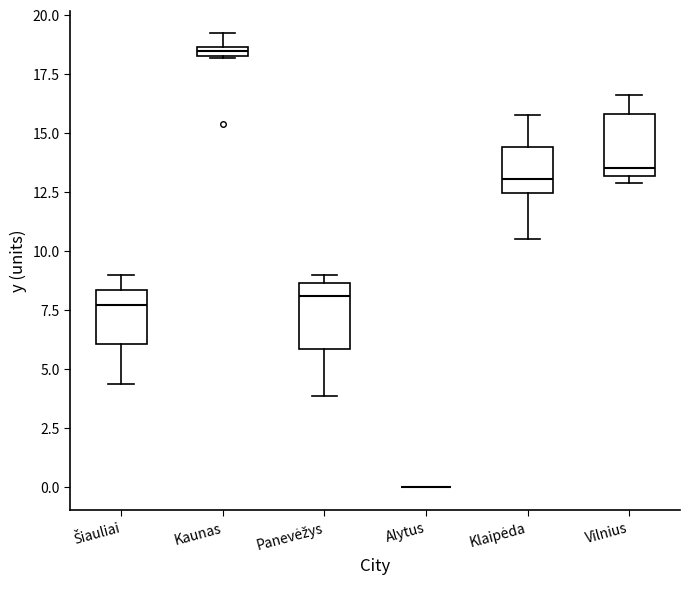

Where does the lower whisker of the box for Panevėžys end on the y-axis? The values are not printed on the chart, so give them approximately, as read against the axis.

4.0